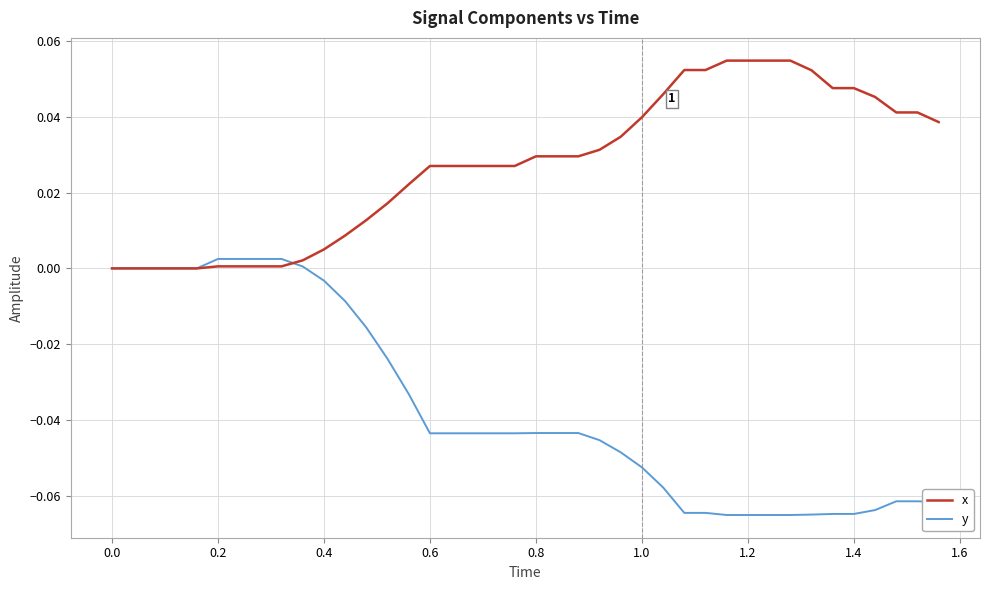

List the series in order of their overall mean, lowest first.

y, x